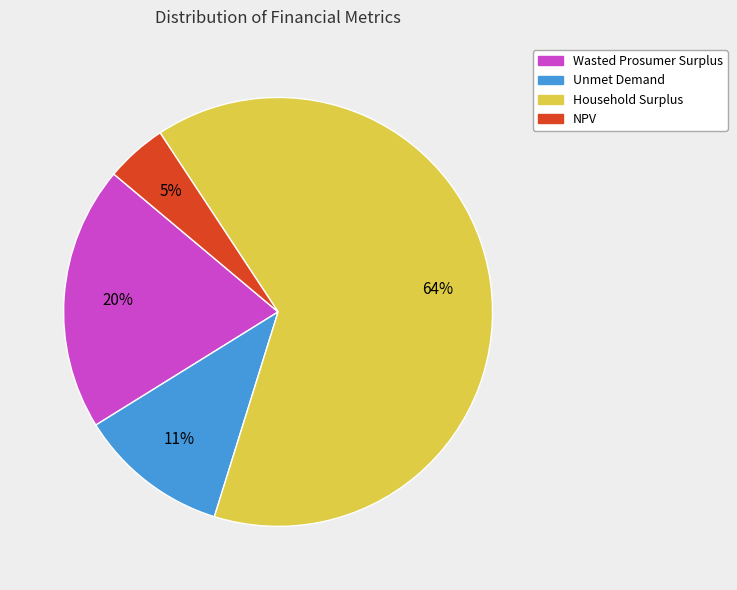

To the nearest percent, what percentage of the pie is NPV?

5%